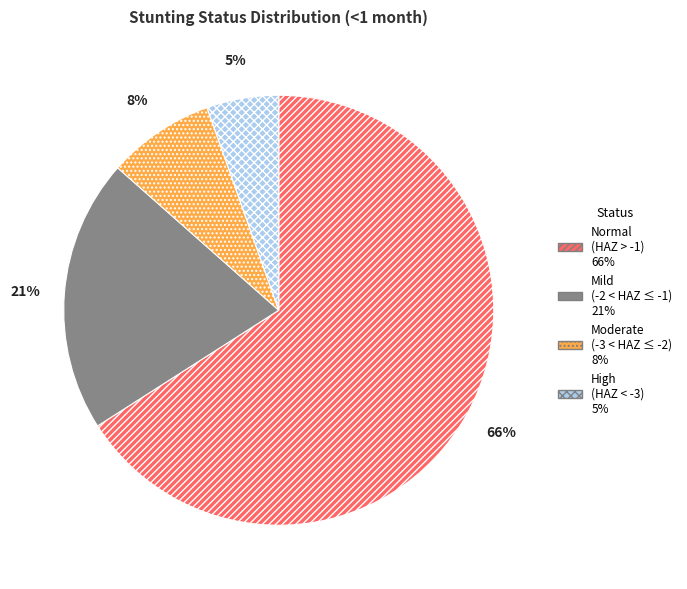

Does any single category account for the majority?

Yes